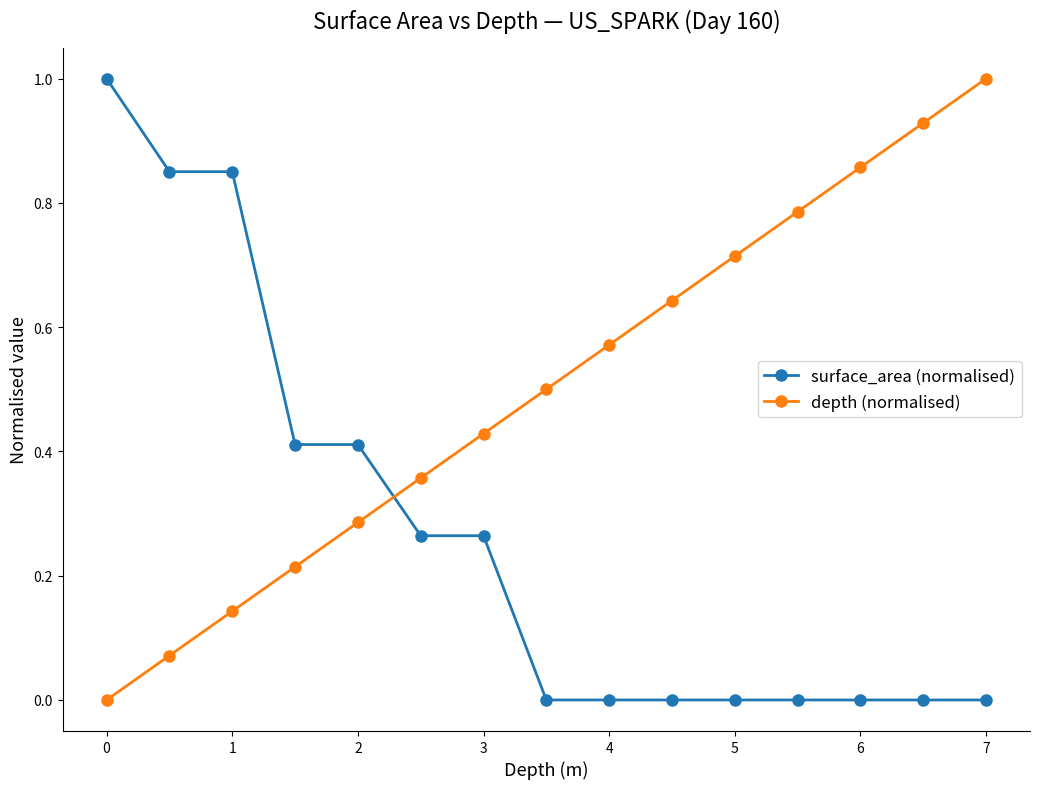

What is the maximum value shown in the chart?

1.0